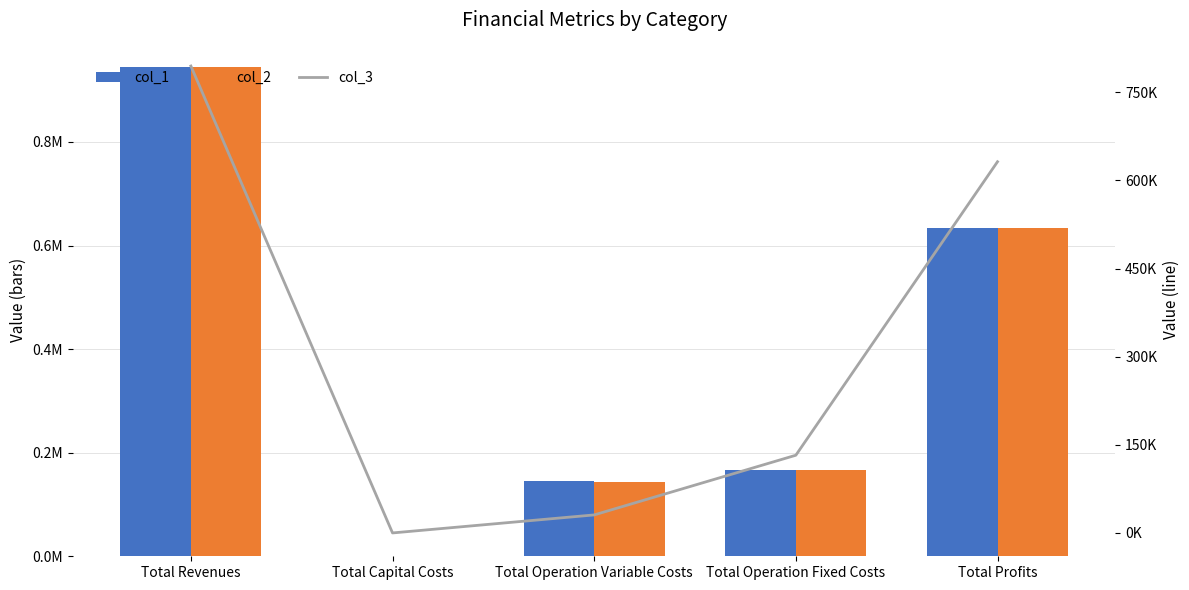

What is the difference between the maximum and minimum values in the col_3 series?

794904.7